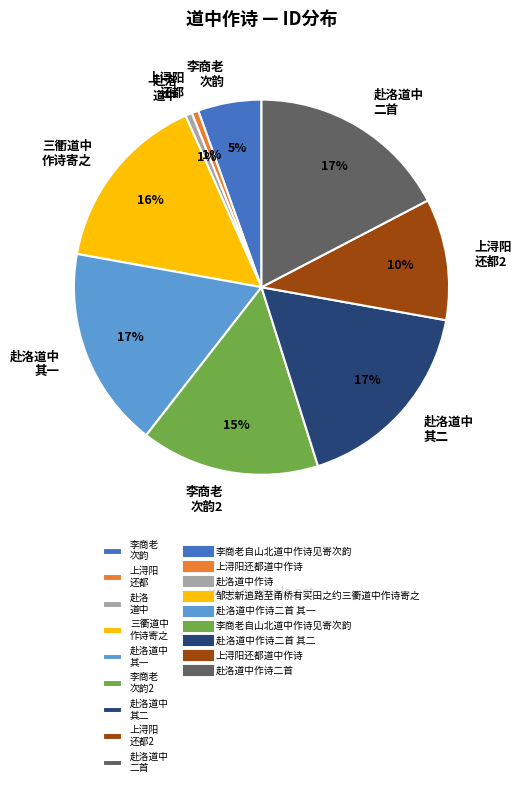

To the nearest percent, what portion does 三衢道中 作诗寄之 represent?

16%